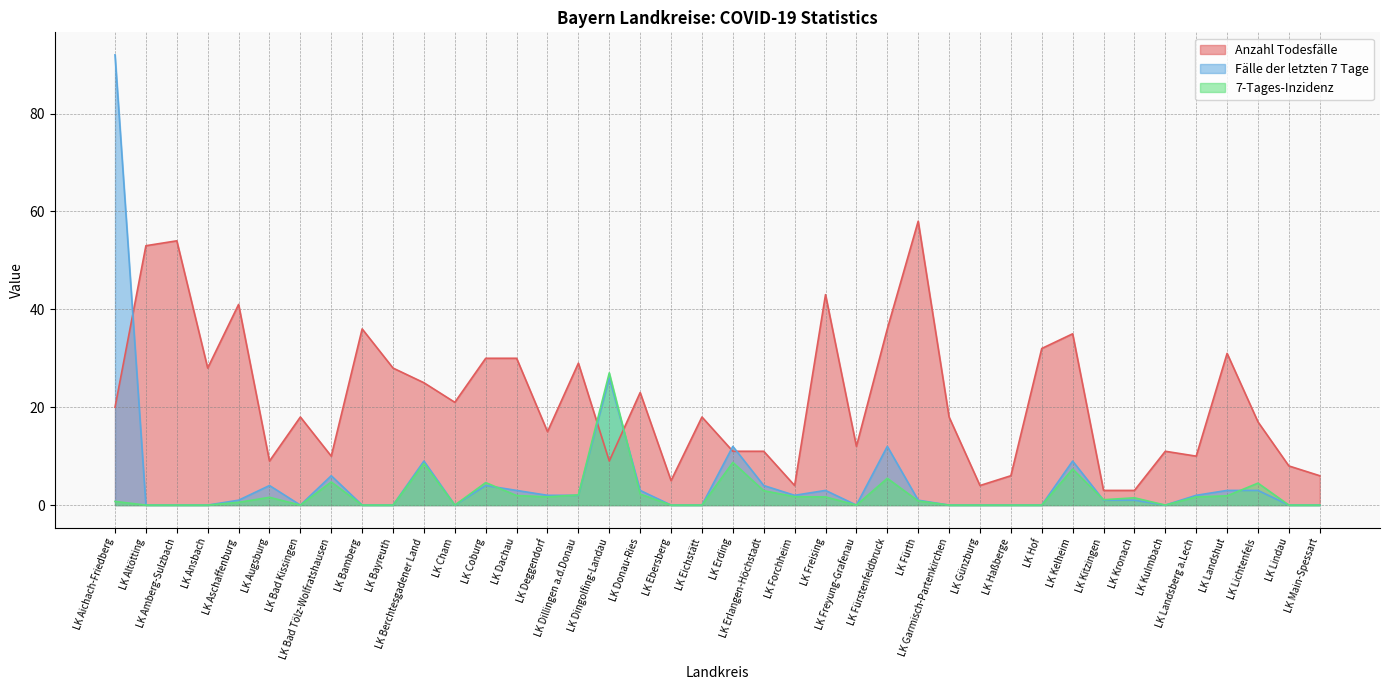

Is it true that Anzahl Todesfälle equals 46.7 at LK Bayreuth?

False